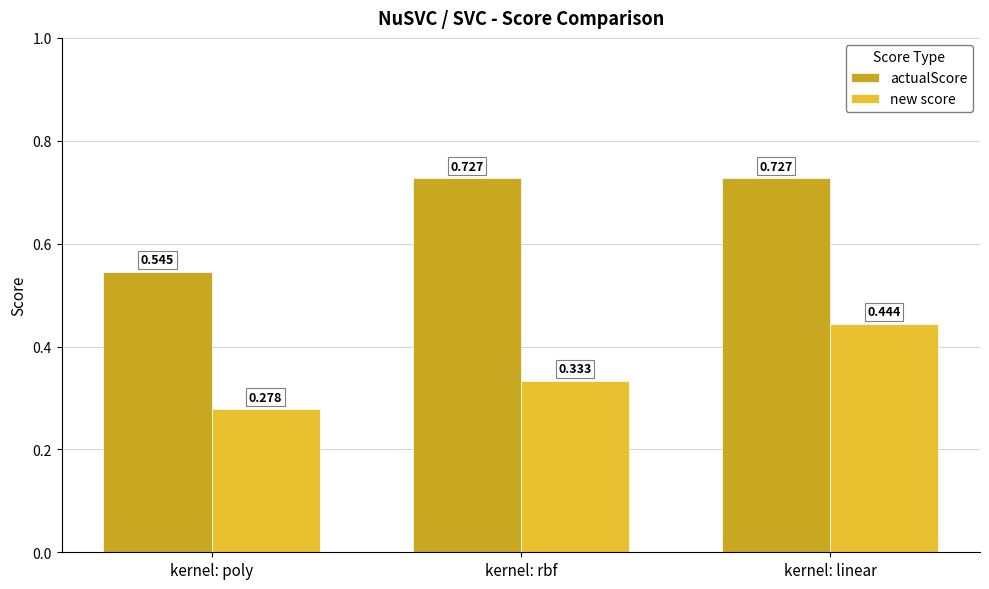

What is the total value across all series at kernel: linear?

1.2